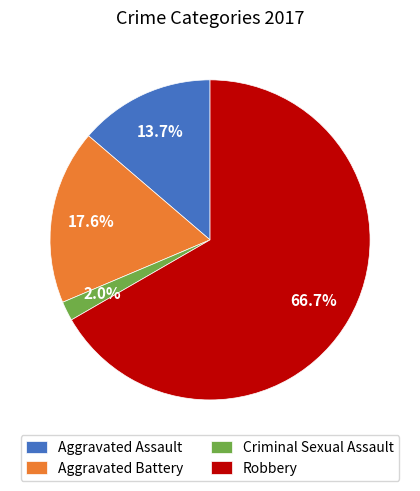

What percentage is the Criminal Sexual Assault slice, to the nearest percent?

2%